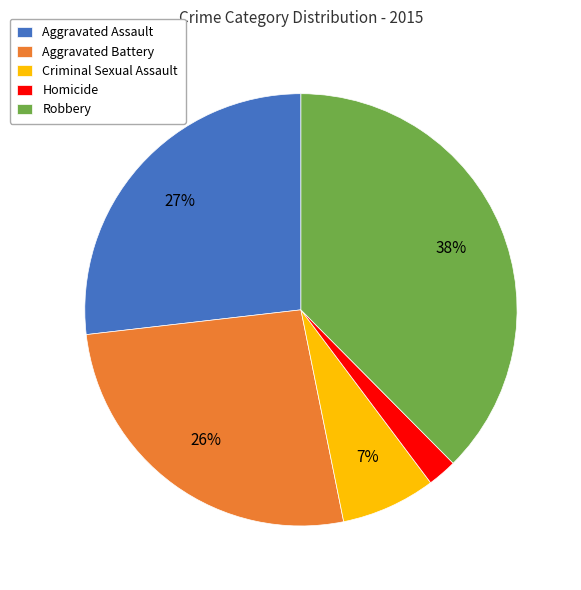

Is it true that Criminal Sexual Assault is 21% of the pie?

False